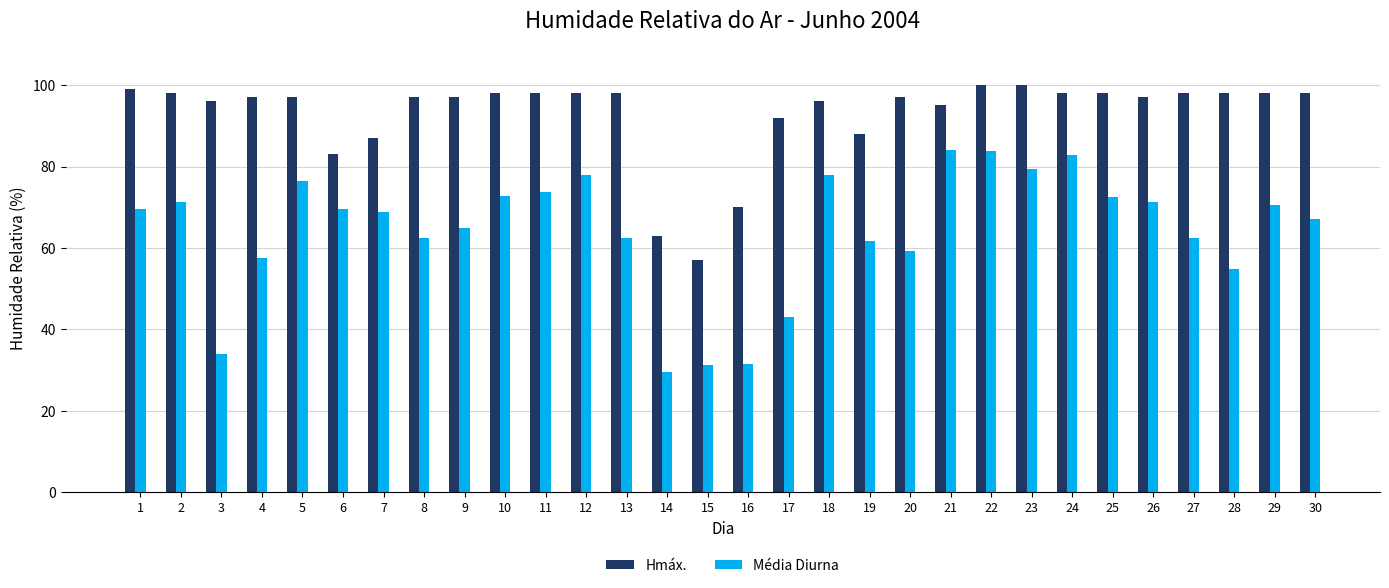

What is the maximum value for Média Diurna?

84.1